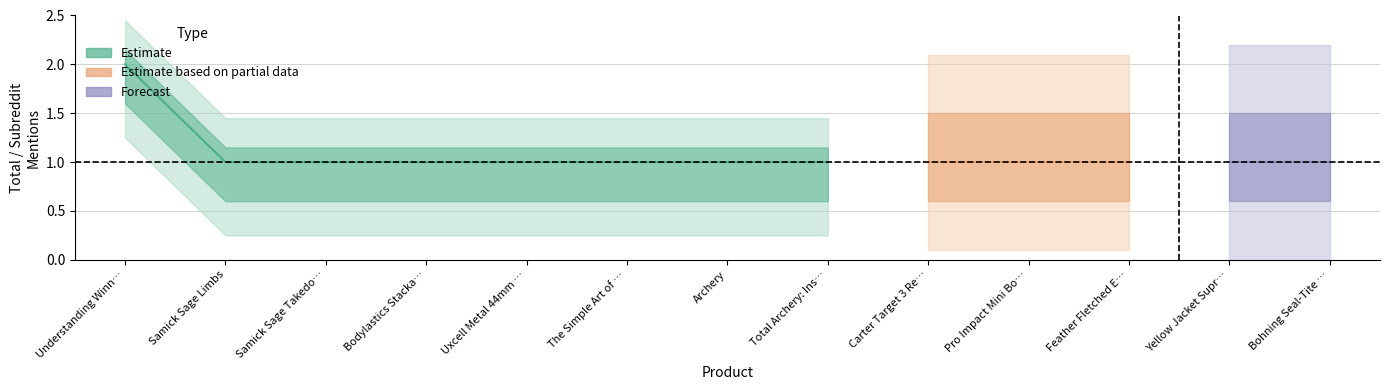

The subreddit_mentions series shows 1 at Carter Target 3 Release. True or false?

True